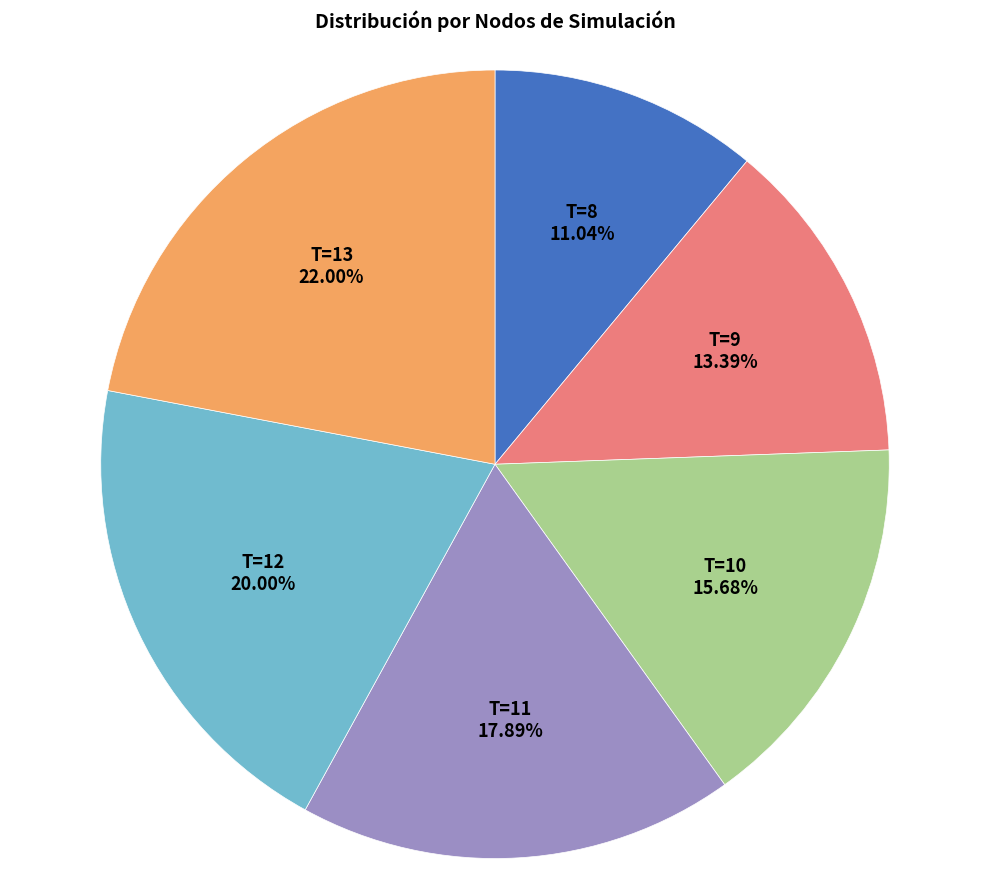

Does any single category account for the majority?

No